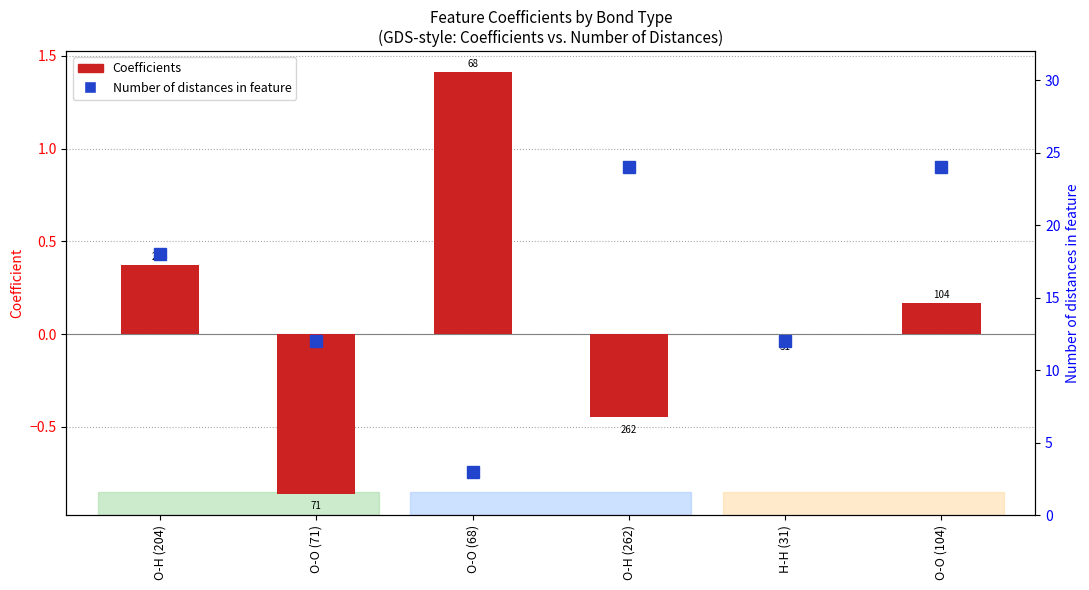

How many data points in Coefficients are above 0?

3